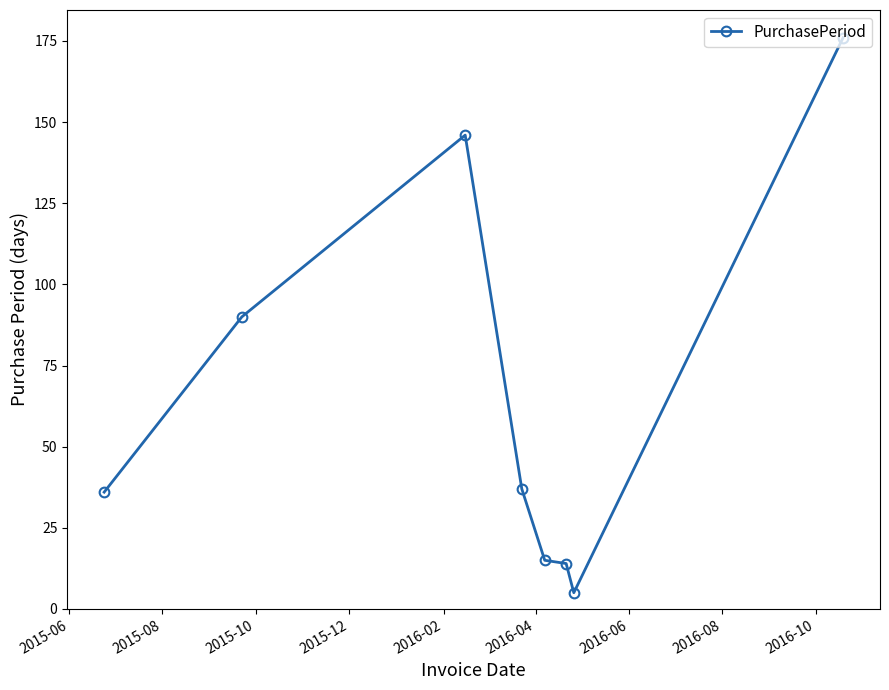

Reading left to right, list all the values displayed in this chart.

36	90	146	37	15	14	5	176